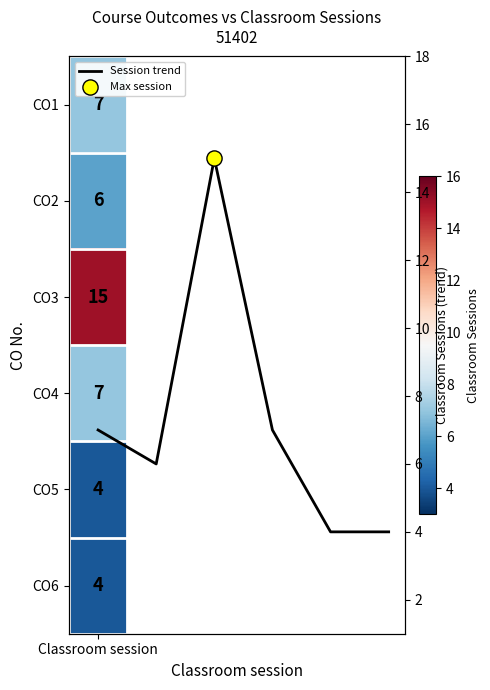

The value at 2 is 25. True or false?

False